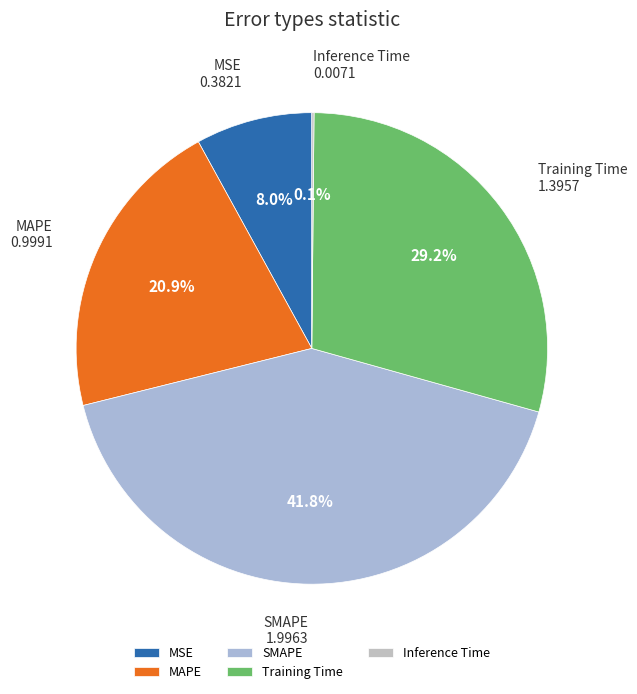

The Training Time slice represents 20% of the pie. True or false?

False